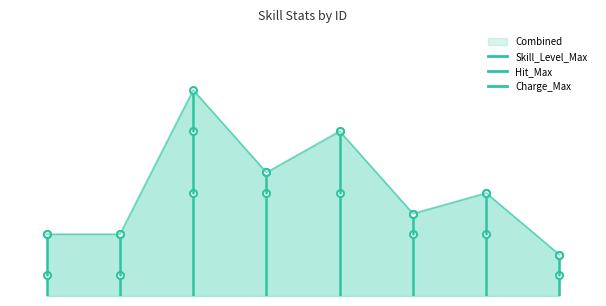

Does the chart have visible grid lines?

No